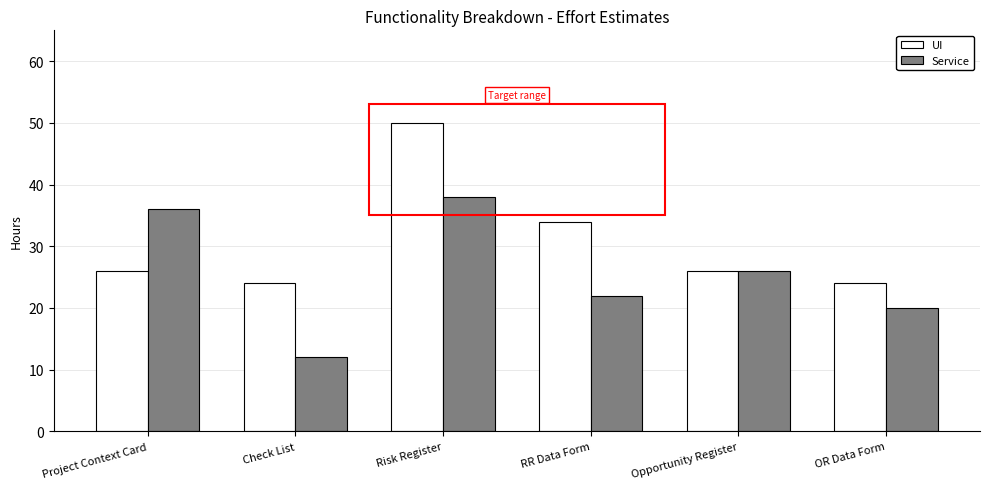

What are all the series names shown in the legend?

UI, Service